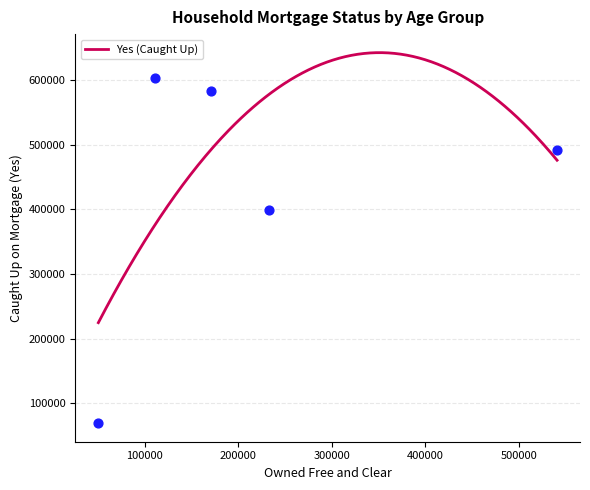

What is the change in value from 55-64 to 65+?

+91921